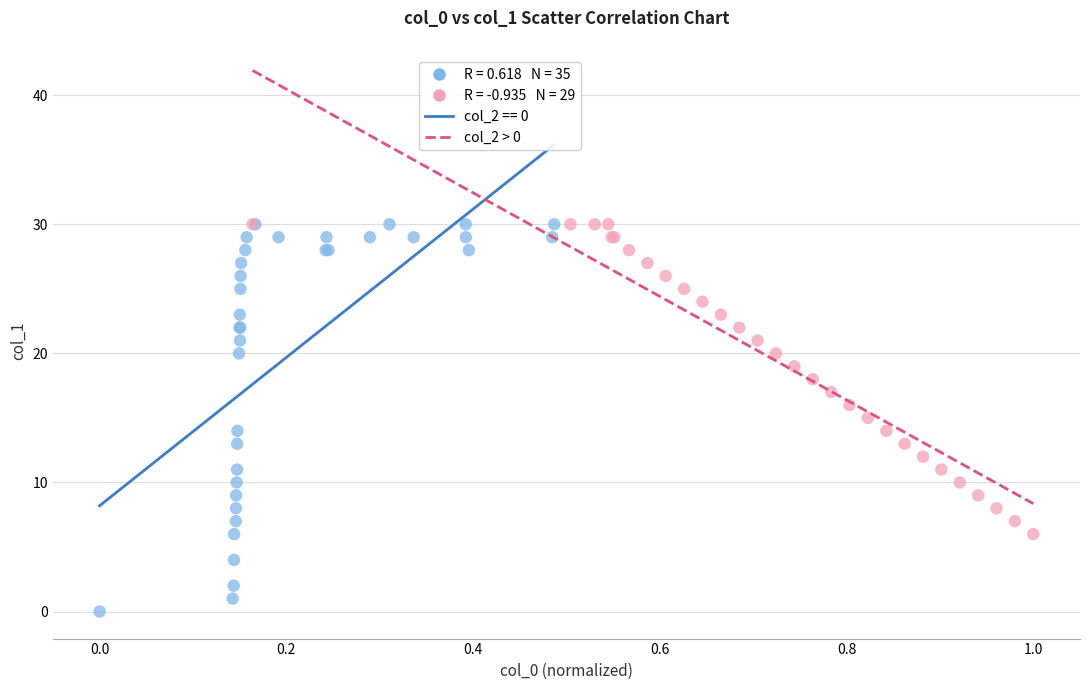

Which series contains the lowest Y value?

col_2 == 0